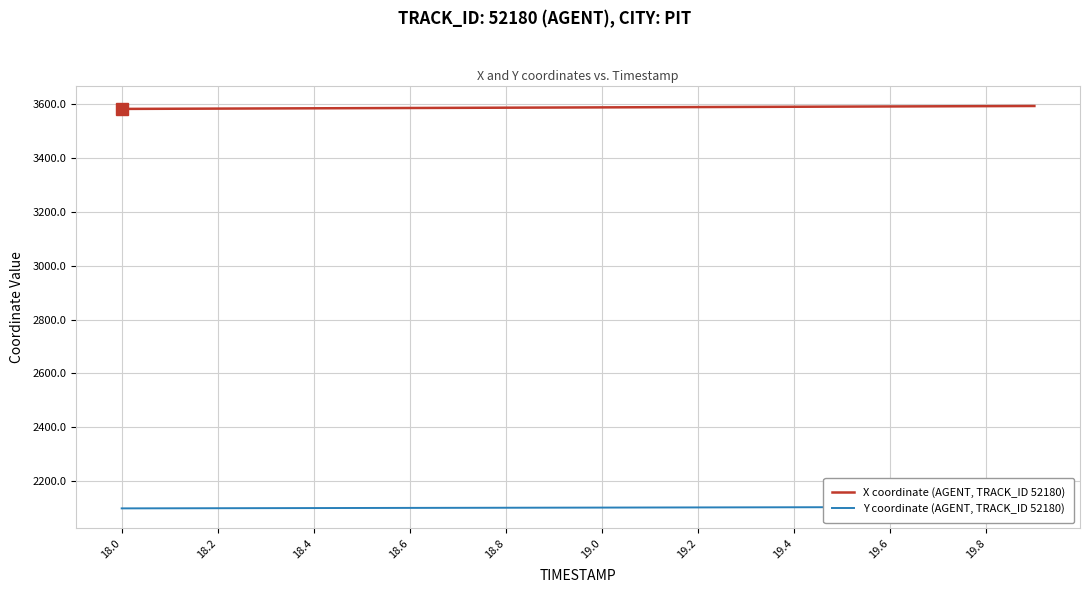

True or false: Y coordinate (AGENT, TRACK_ID 52180) has more than 0 interior local peaks.

False